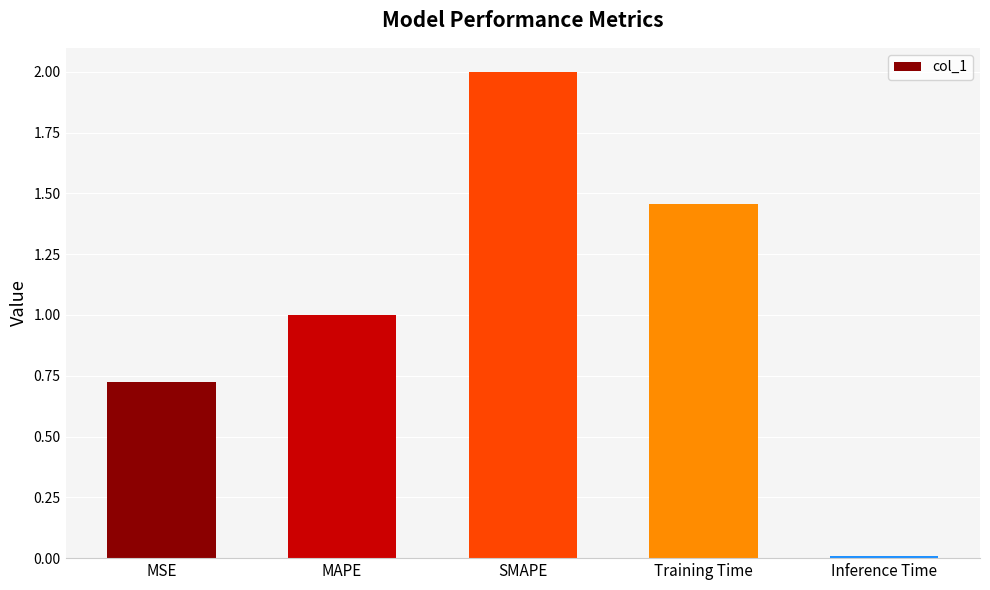

Between MSE and MAPE, which is larger?

MAPE